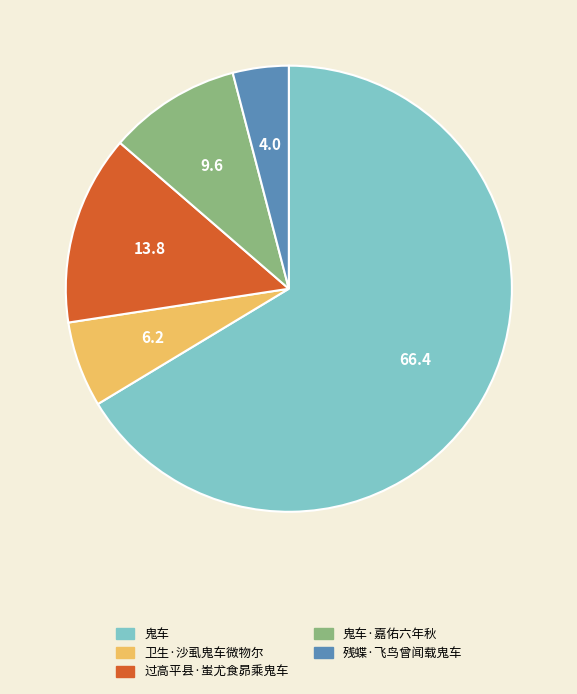

Is 过高平县·蚩尤食昴乘鬼车 the majority of the pie?

No